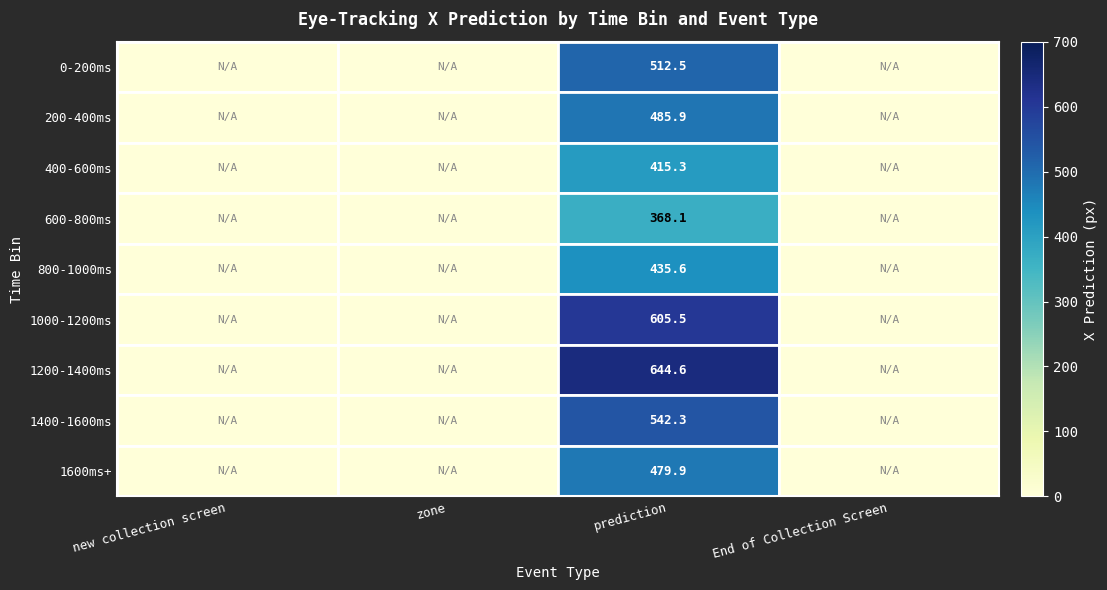

Which category has the lowest value across all series?

new collection screen